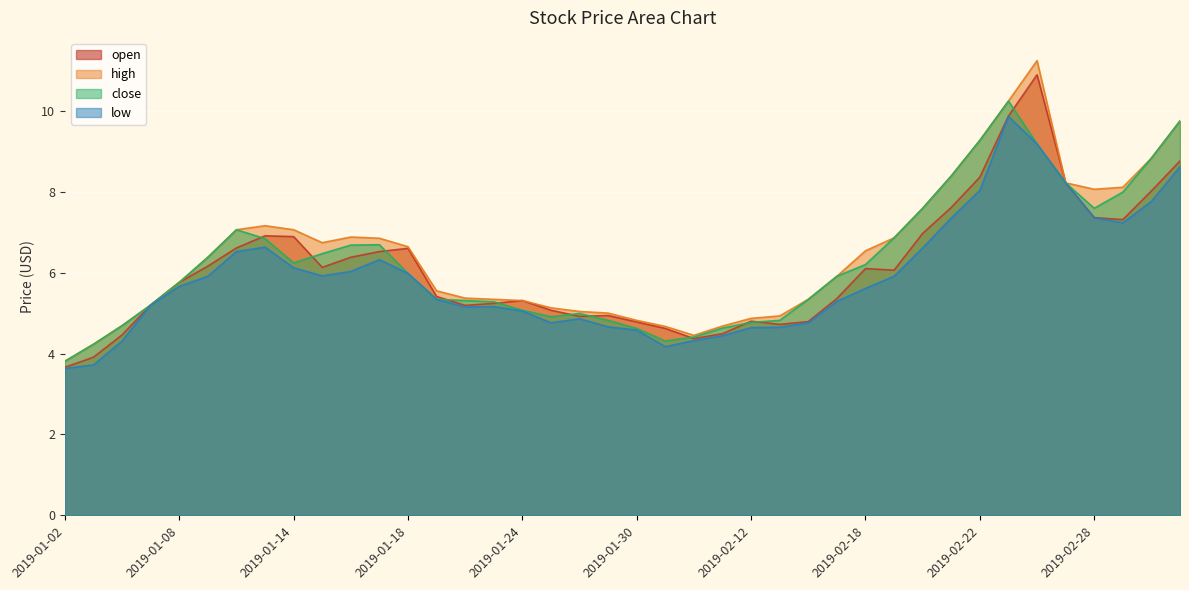

Reading left to right, extract all data points from this chart.

open: 3.7	3.9	4.5	5.2	5.8	6.2	6.6	6.9	6.9	6.1	6.4	6.5	6.6	5.4	5.2	5.2	5.3	5.1	4.9	4.9	4.8	4.6	4.4	4.5	4.8	4.7	4.8	5.4	6.1	6.1	7.0	7.6	8.4	9.9	10.9	8.2	7.4	7.3	8.0	8.8
high: 3.8	4.2	4.7	5.2	5.8	6.4	7.1	7.2	7.1	6.7	6.9	6.8	6.6	5.5	5.4	5.3	5.3	5.1	5.0	5.0	4.8	4.7	4.5	4.7	4.9	4.9	5.3	5.9	6.5	6.9	7.6	8.4	9.3	10.2	11.2	8.2	8.1	8.1	8.8	9.8
close: 3.8	4.2	4.7	5.2	5.8	6.4	7.1	6.8	6.2	6.5	6.7	6.7	6.0	5.3	5.3	5.3	5.1	4.9	5.0	4.8	4.6	4.3	4.4	4.6	4.8	4.8	5.3	5.9	6.2	6.9	7.6	8.4	9.3	10.2	9.2	8.2	7.6	8.0	8.8	9.8
low: 3.6	3.7	4.3	5.2	5.7	5.9	6.5	6.6	6.1	5.9	6.0	6.3	6.0	5.3	5.2	5.2	5.0	4.8	4.9	4.7	4.6	4.2	4.3	4.4	4.6	4.7	4.8	5.3	5.6	5.9	6.6	7.3	8.0	9.9	9.2	8.2	7.4	7.2	7.8	8.6